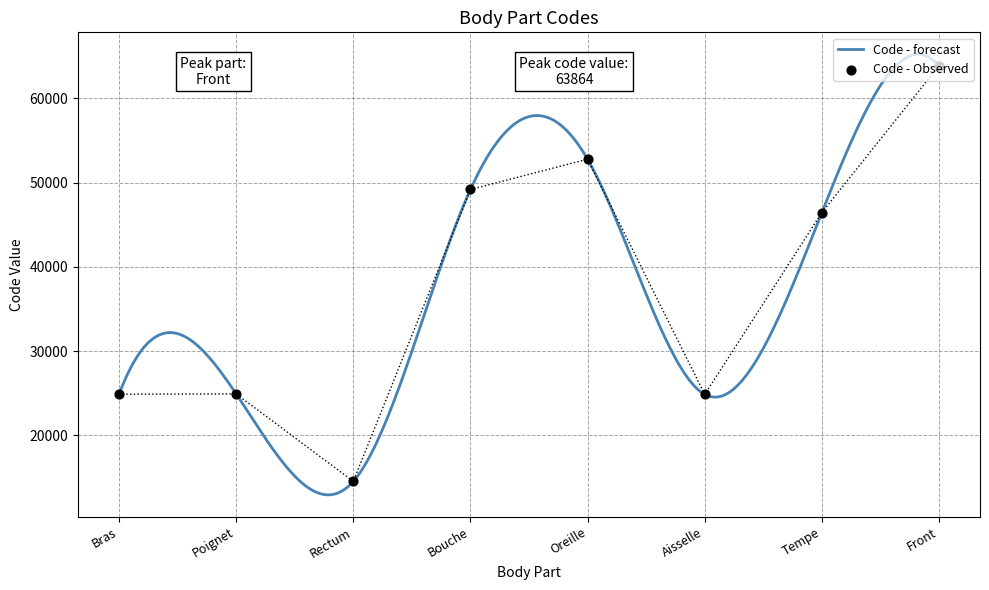

What is the change in value from Poignet to Aisselle?

-58